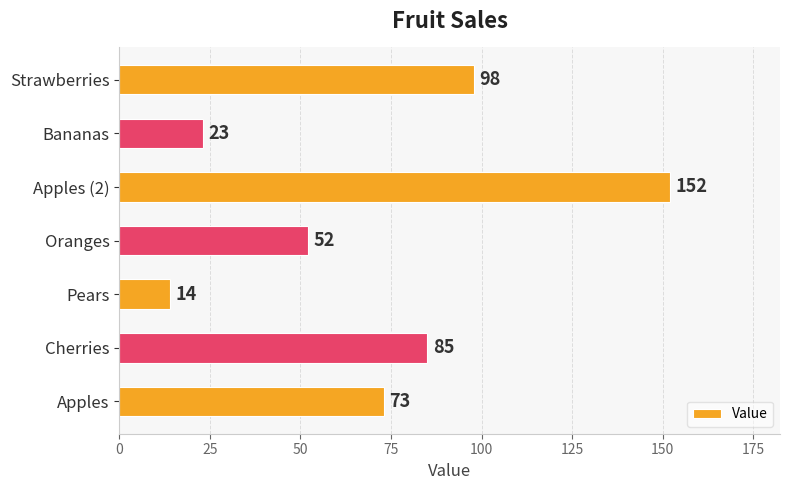

What is the change in value from Apples to Cherries?

+12